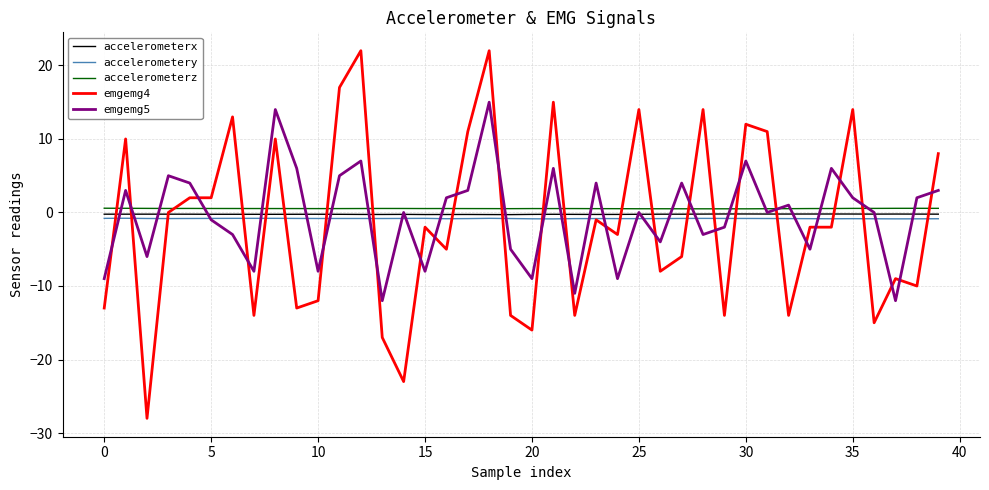

What is the sum of all accelerometerx values?

-9.6